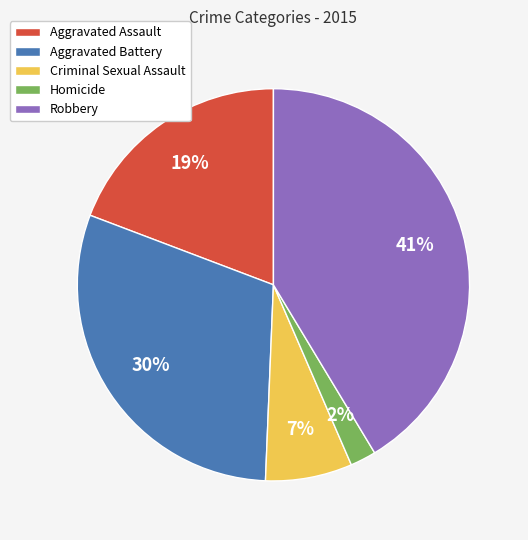

Does Robbery represent more than half of the total?

No